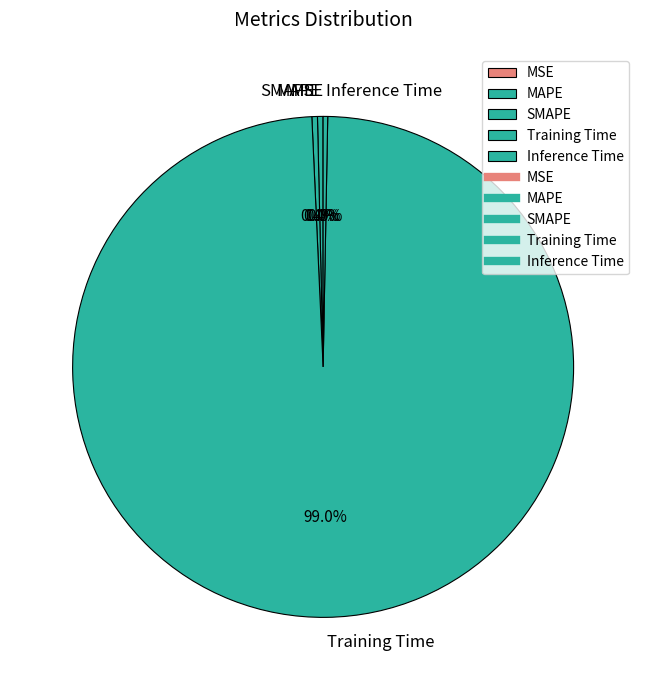

To the nearest percent, what is the average slice percentage?

20%